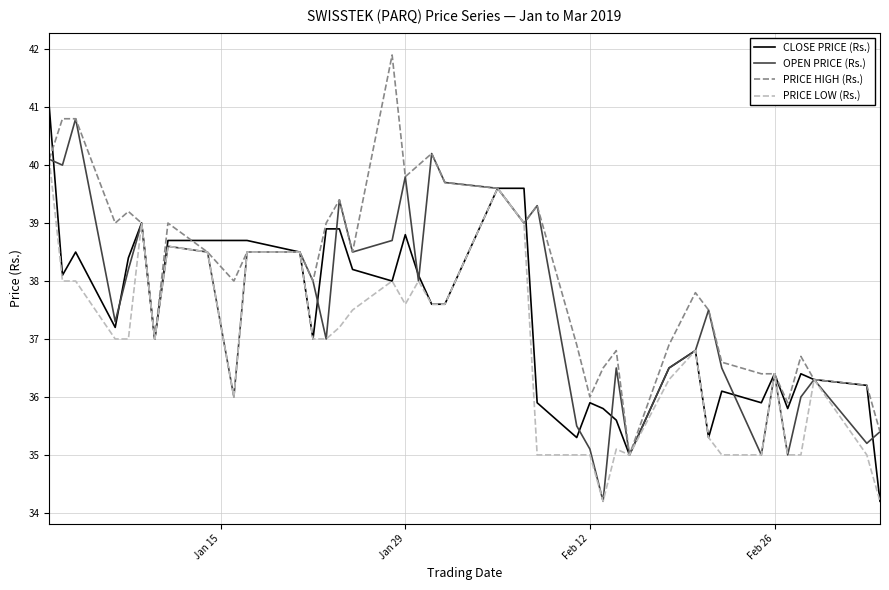

List the series in order of their overall mean, lowest first.

PRICE LOW (Rs.), CLOSE PRICE (Rs.), OPEN PRICE (Rs.), PRICE HIGH (Rs.)